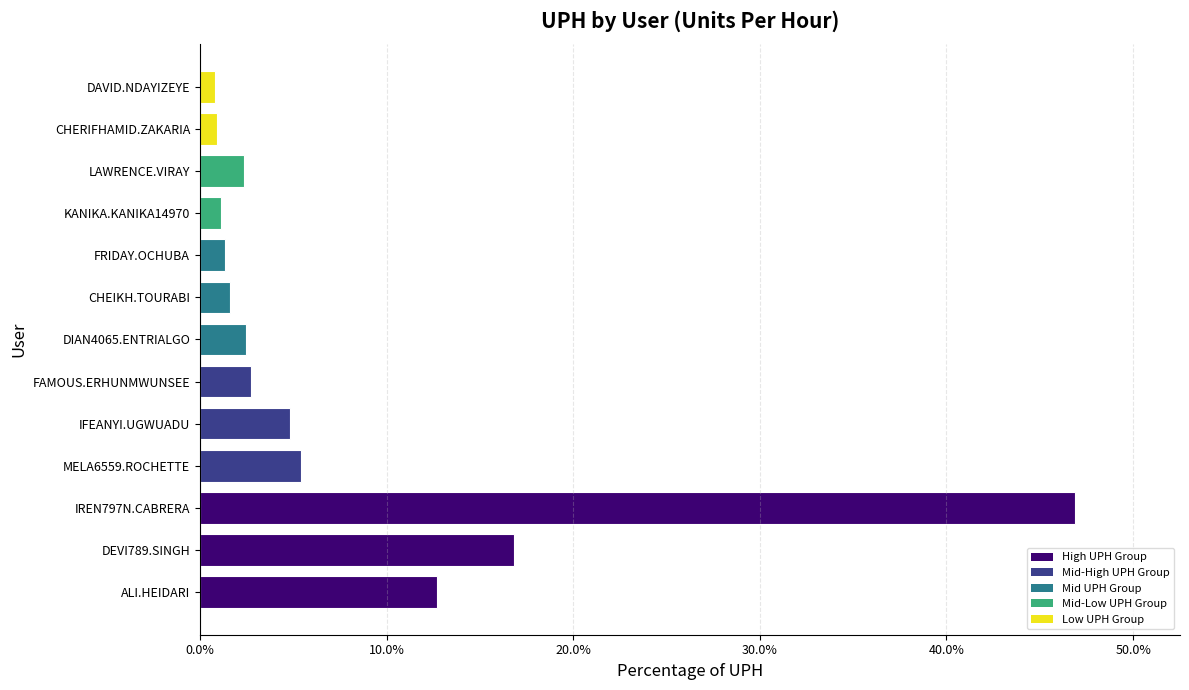

How many bars are there in total?

13